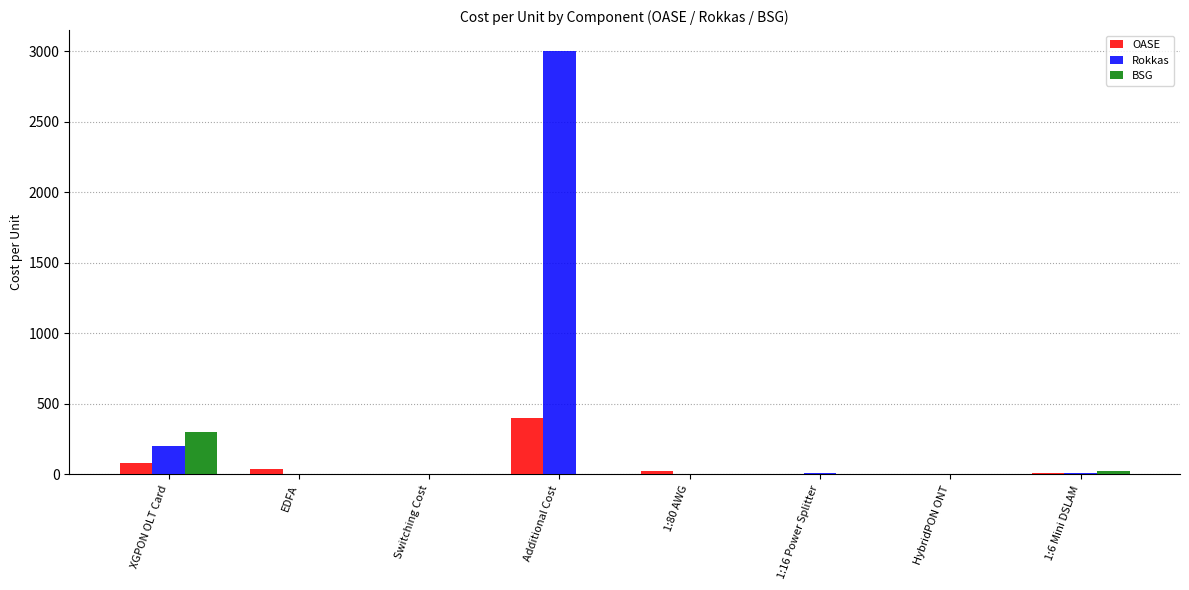

What is the approximate value of Rokkas at Additional Cost?

3000.0